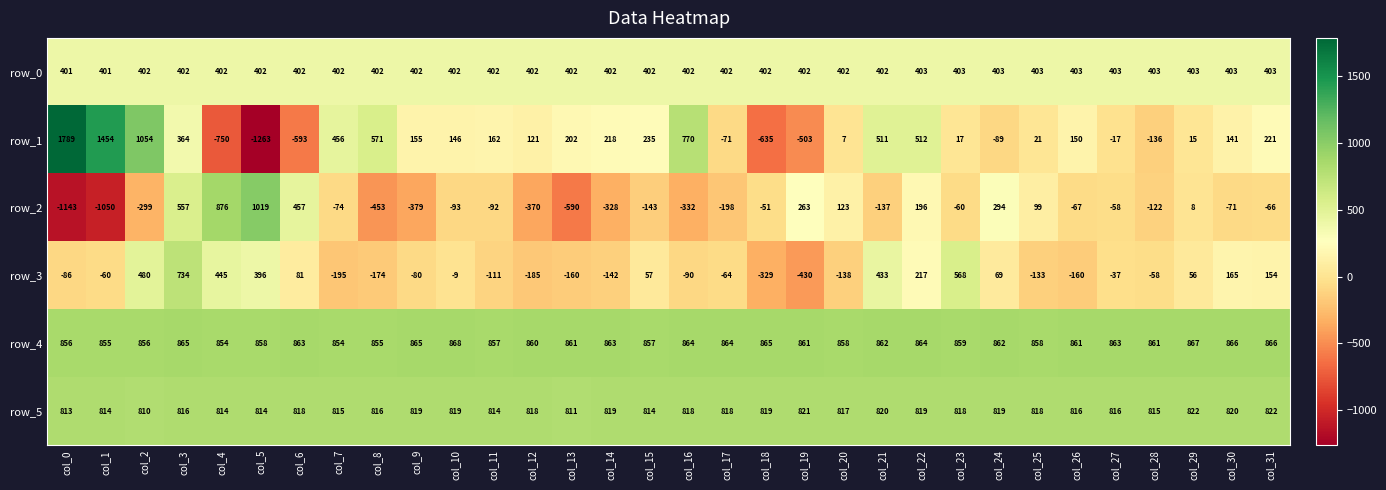

What is the minimum value for row_3?

-430